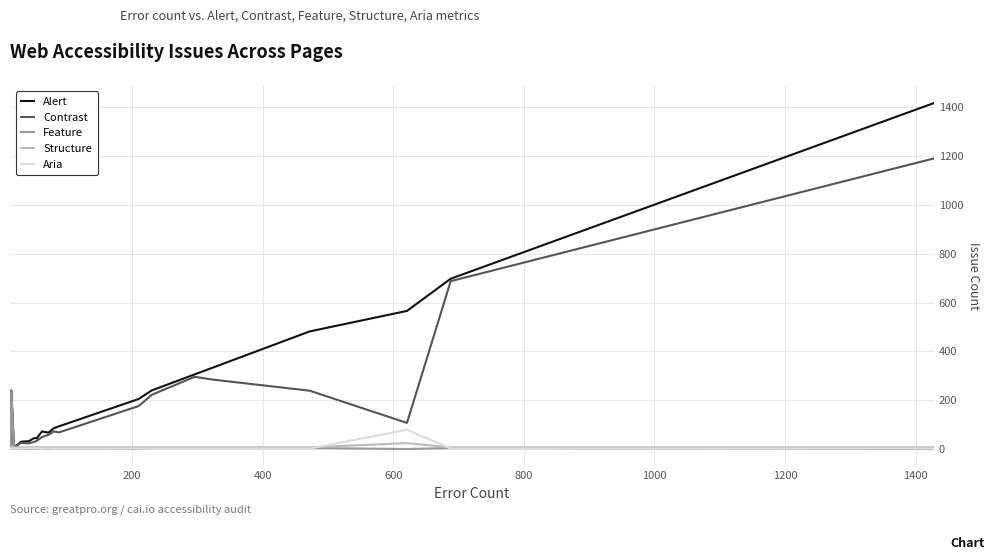

What is the greatest value displayed?

1418